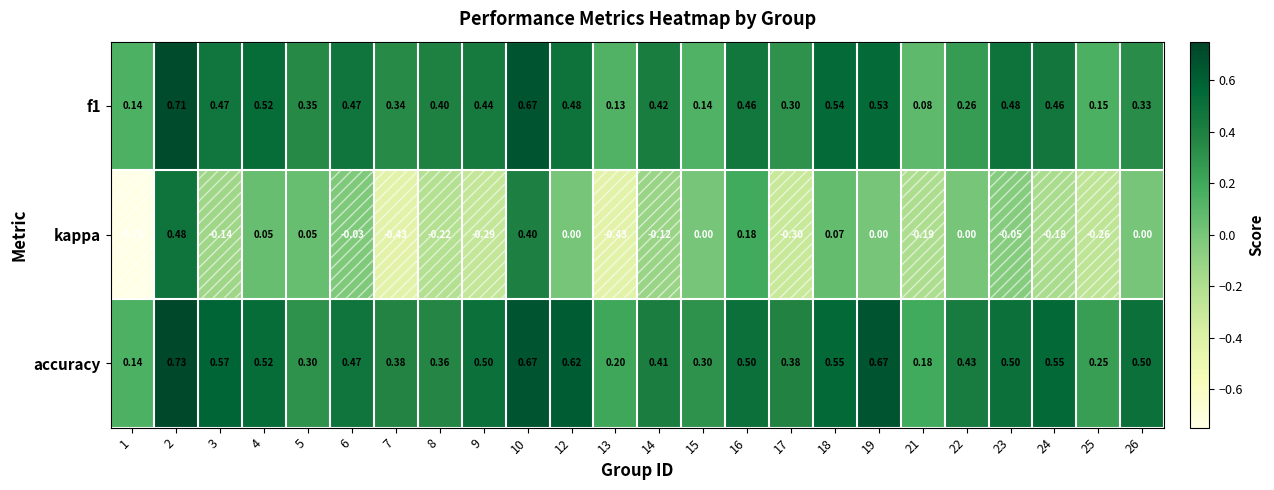

Which series has the largest range (max minus min)?

kappa